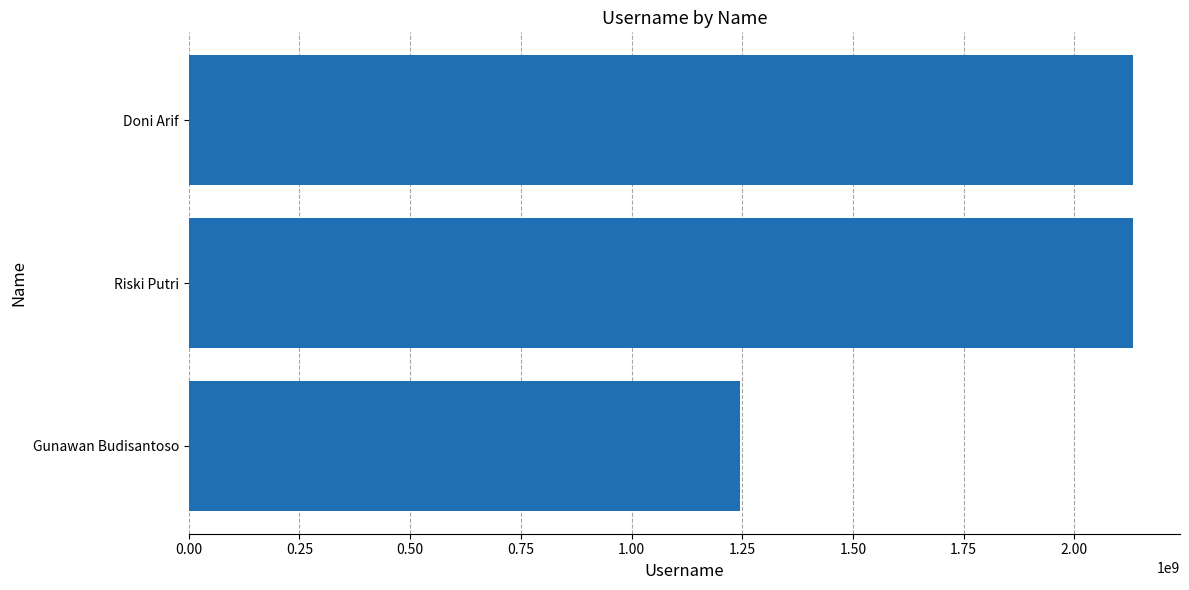

What is the change in value from Gunawan Budisantoso to Doni Arif?

+886453188